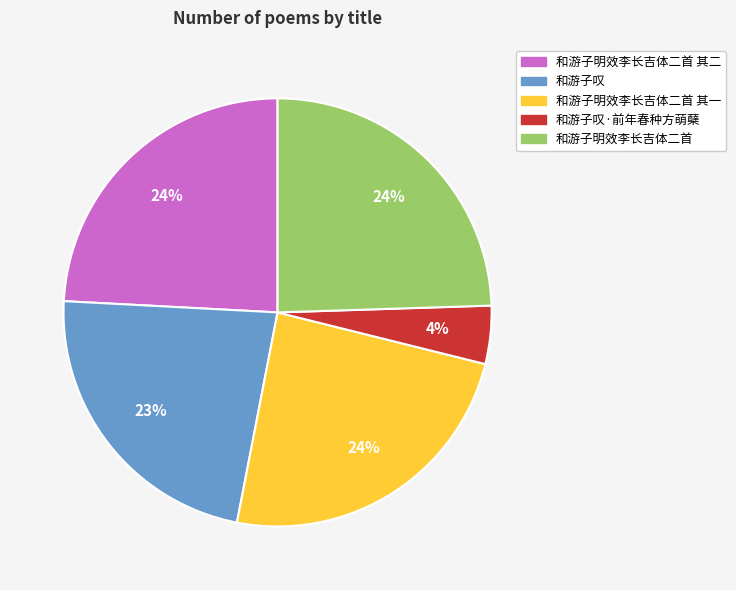

Is there any slice that represents more than half of the pie?

No